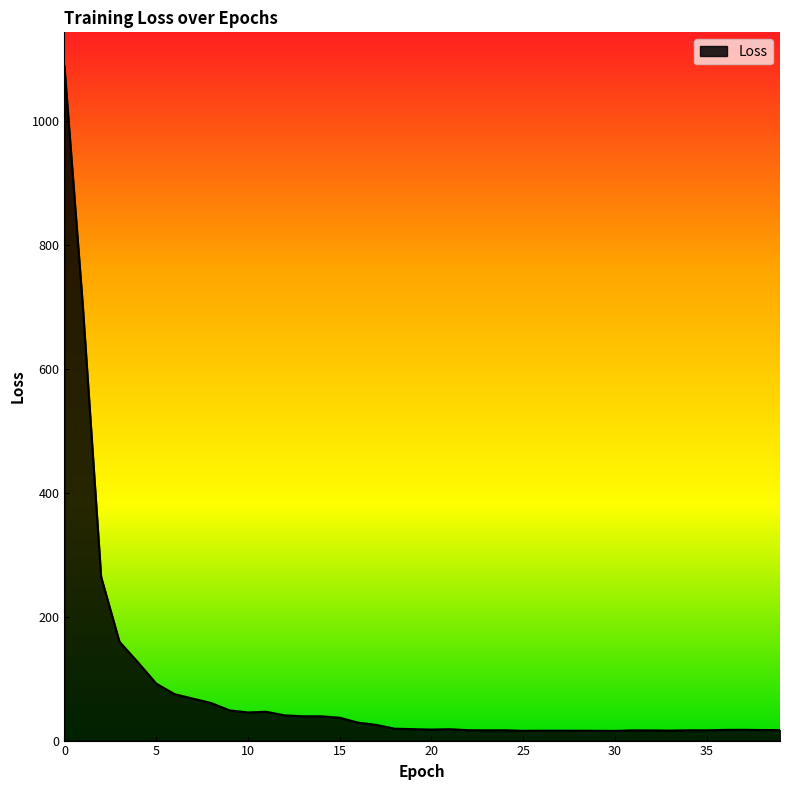

What is the difference between the maximum and minimum values?

1072.3